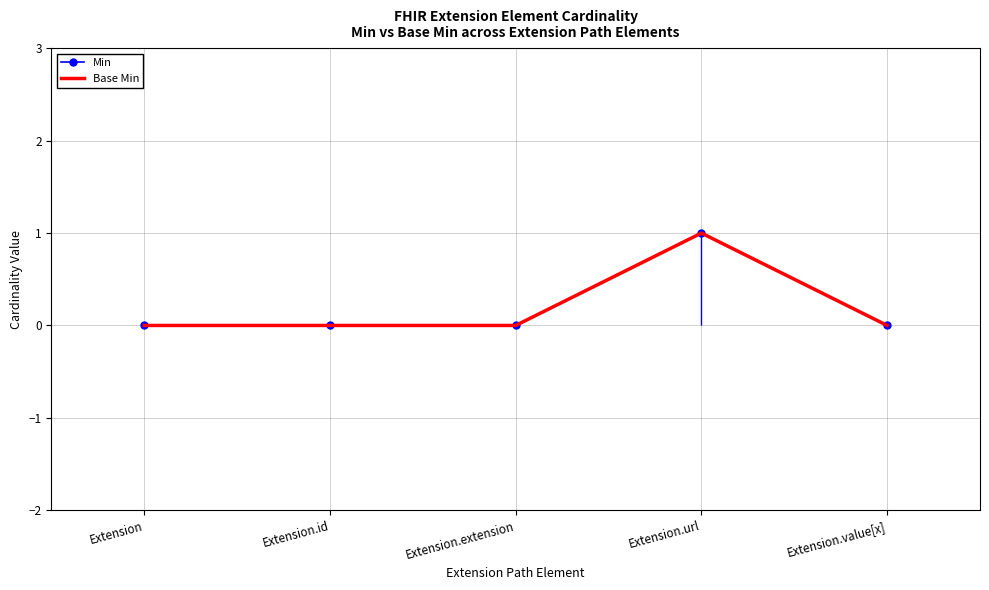

What value does the Min series have at Extension.url?

1